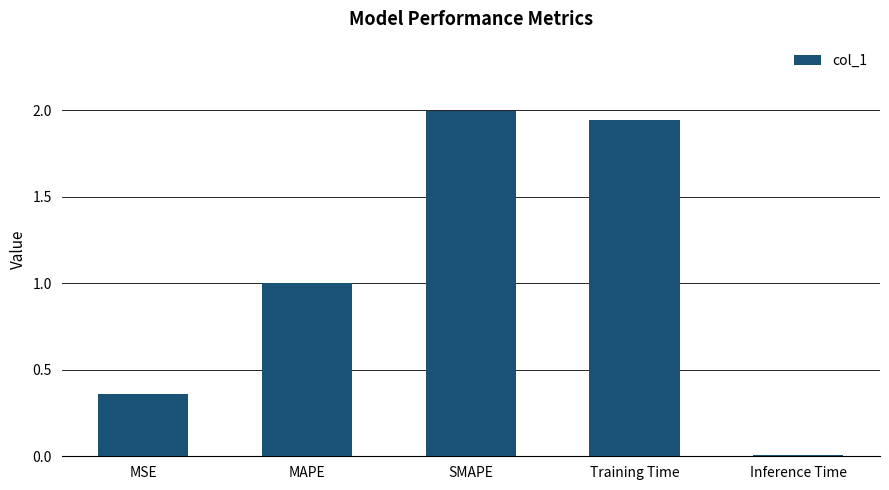

What is the label of the 4th bar from the left?

Training Time